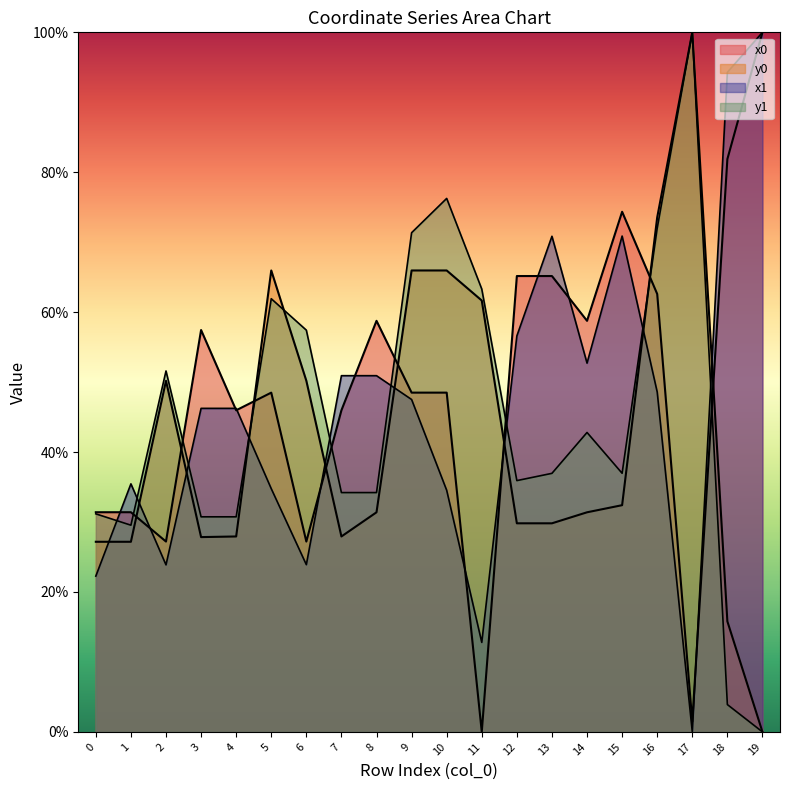

Which series has the largest total across all categories?

x0